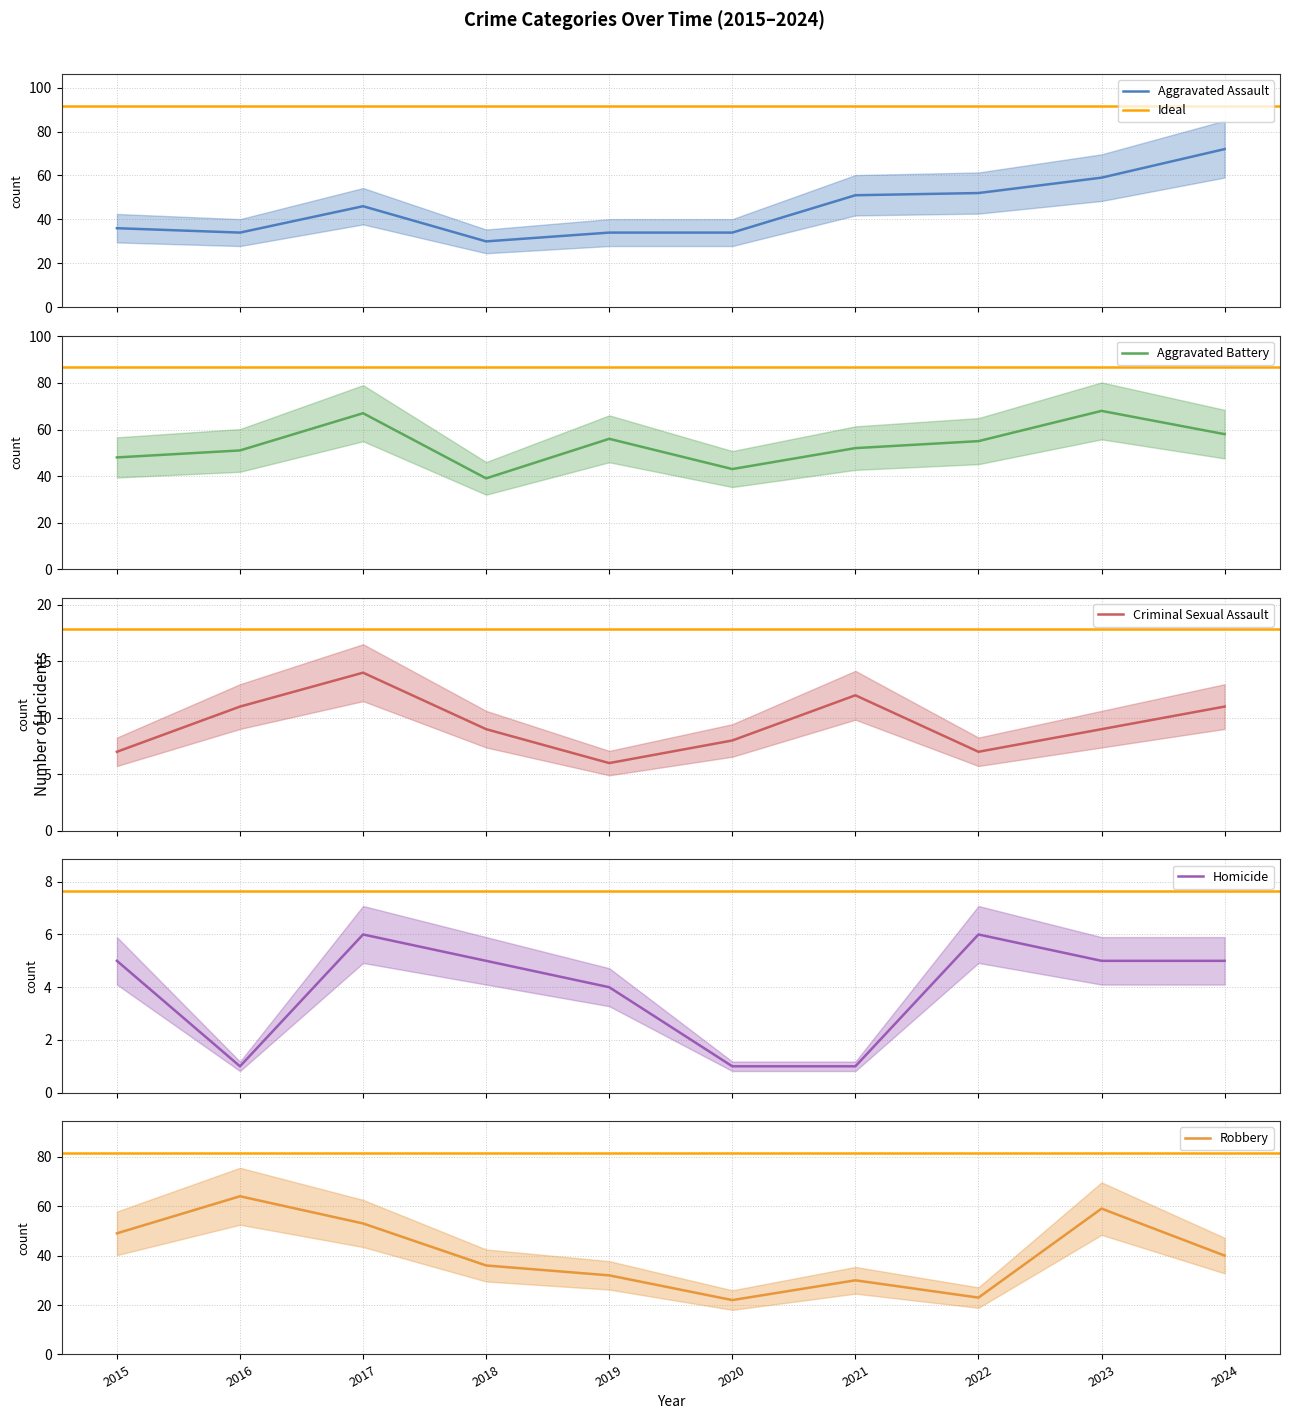

What is the highest value of the Aggravated Battery series?

68